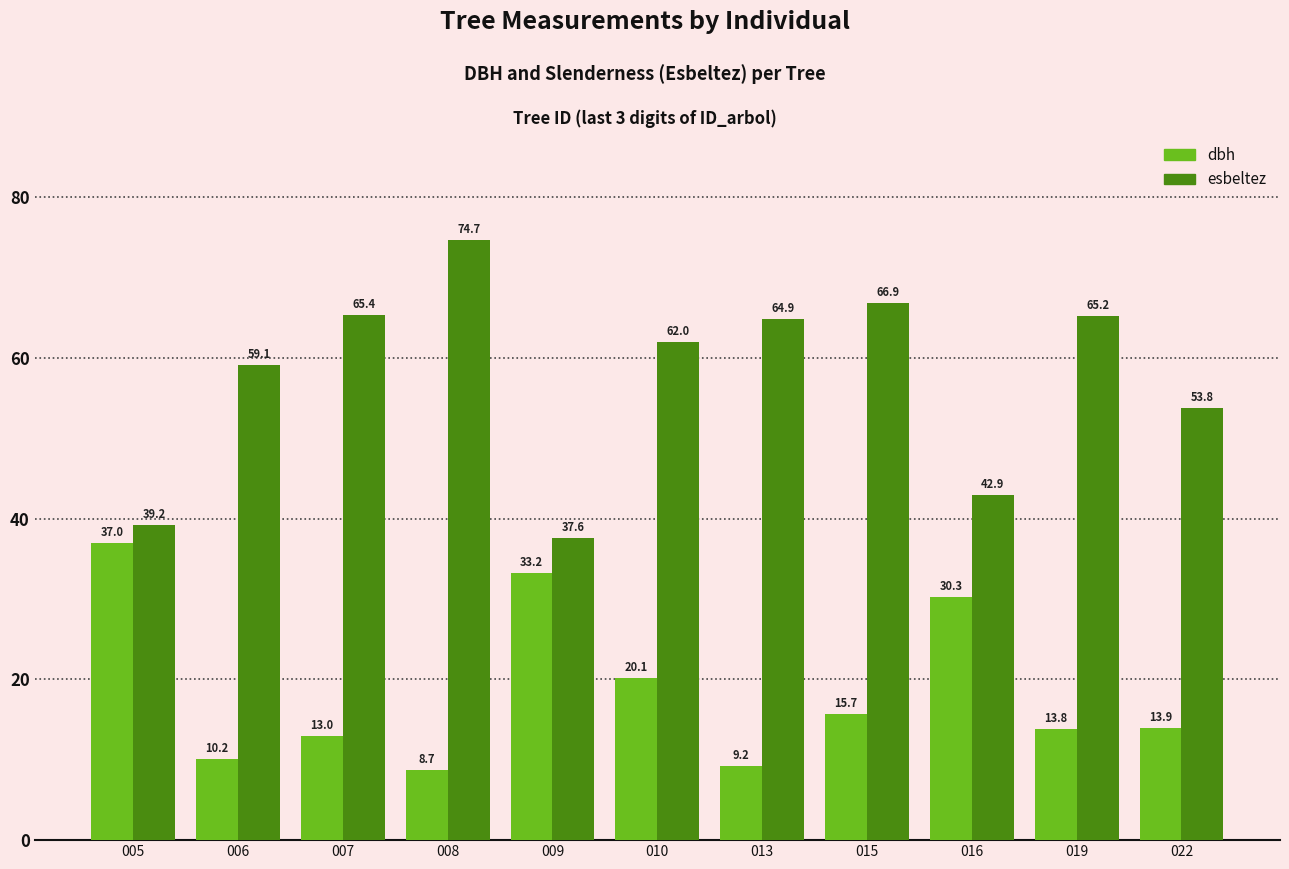

True or false: esbeltez has a value of 65.4 at 007.

True